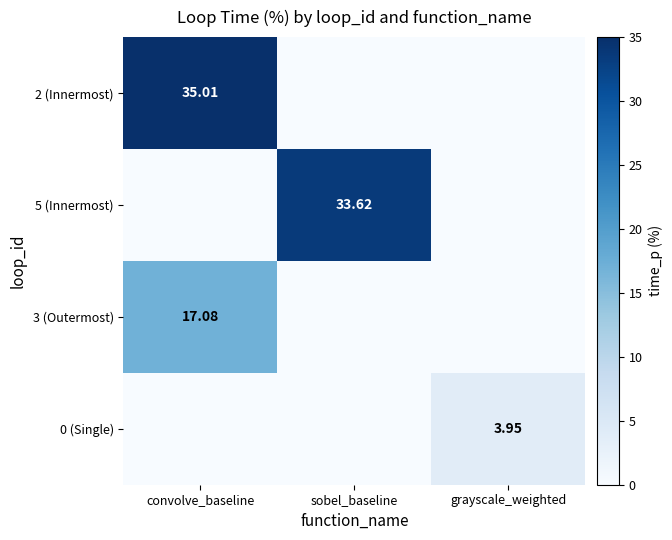

At which label does 0 (Single) reach its minimum?

convolve_baseline